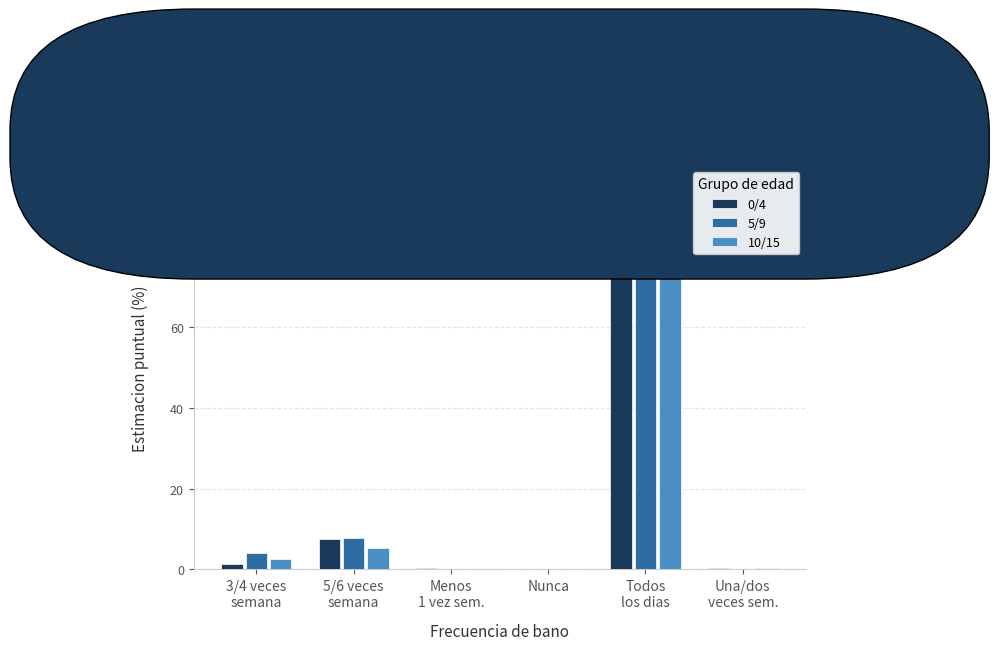

True or false: 10/15 has a value of 0.0 at Nunca.

True